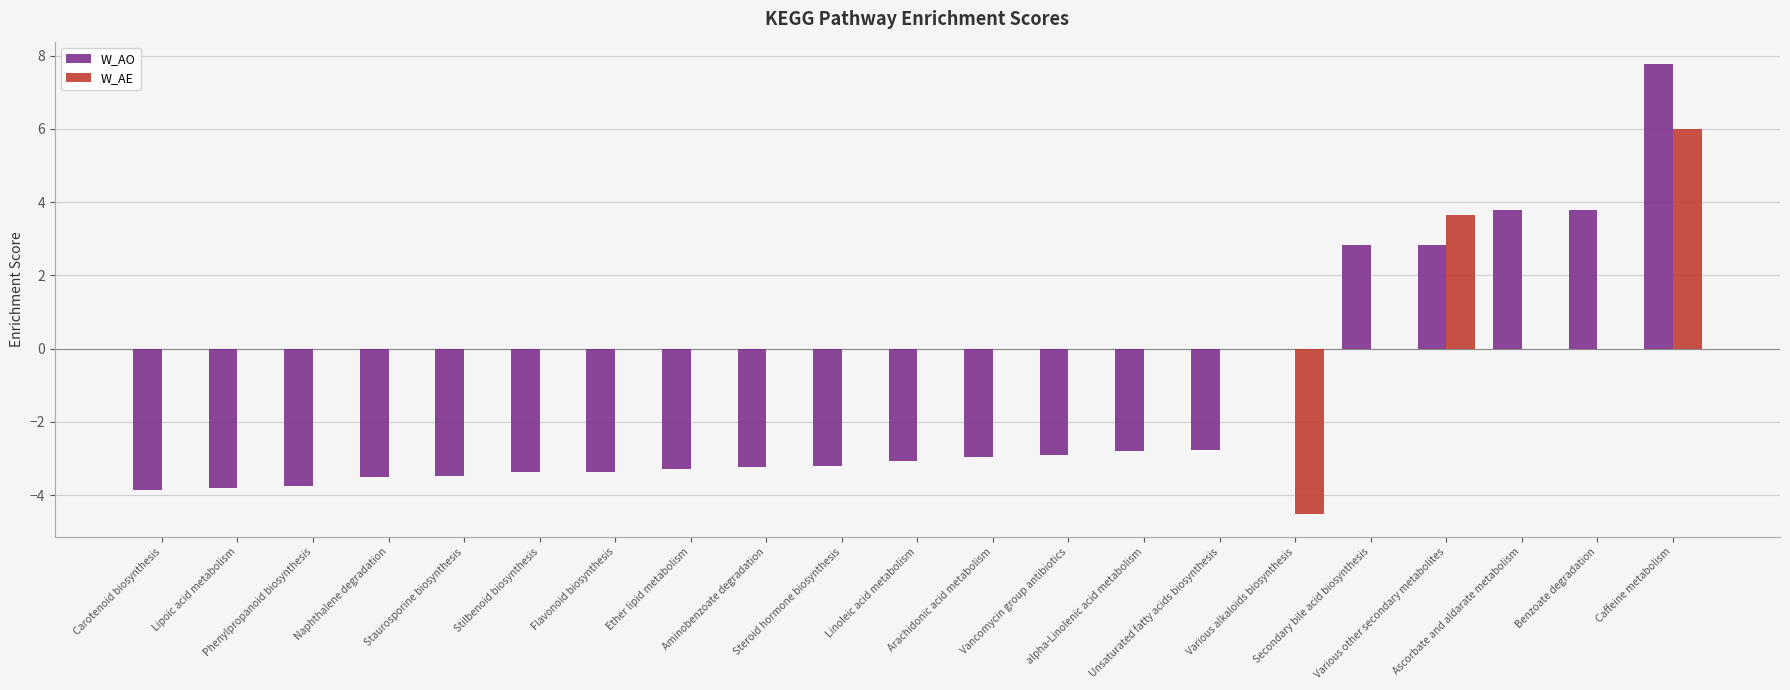

Which series has the largest total across all categories?

W_AE